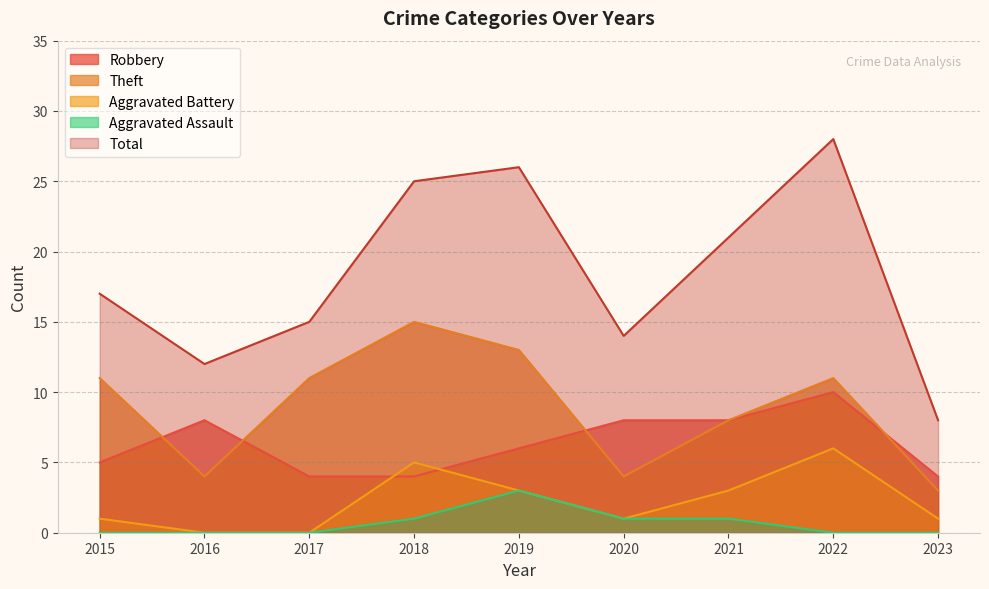

Rank the series at 2021 from lowest to highest value.

Aggravated Assault, Aggravated Battery, Robbery, Theft, Total